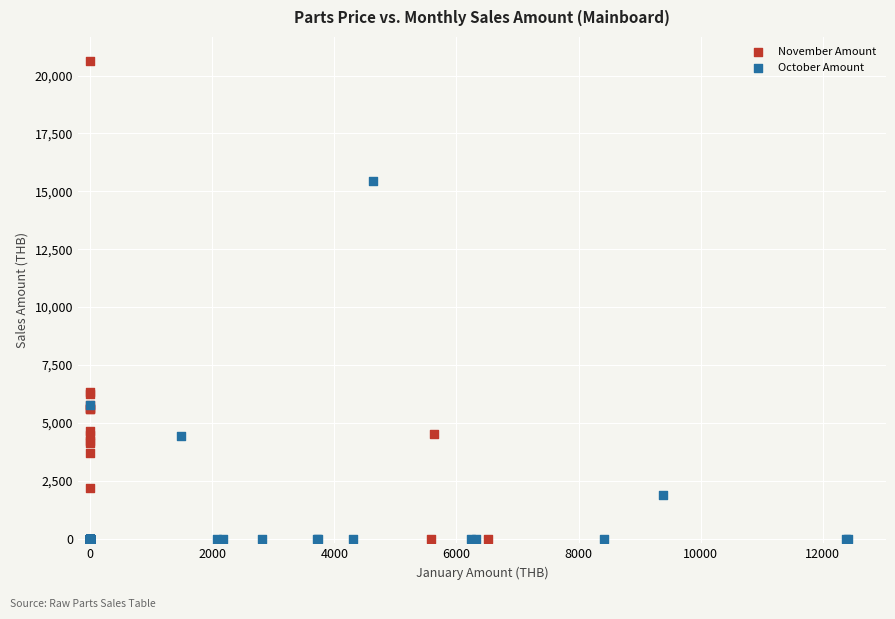

Which series contains the highest Y value?

November Amount